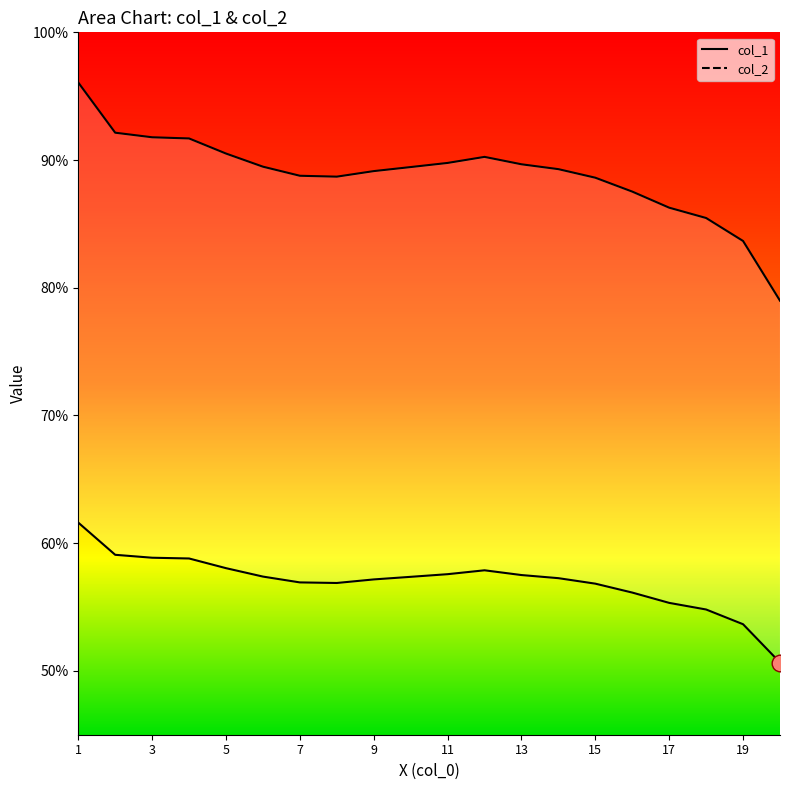

Which series changed the most between 15 and 18?

col_2